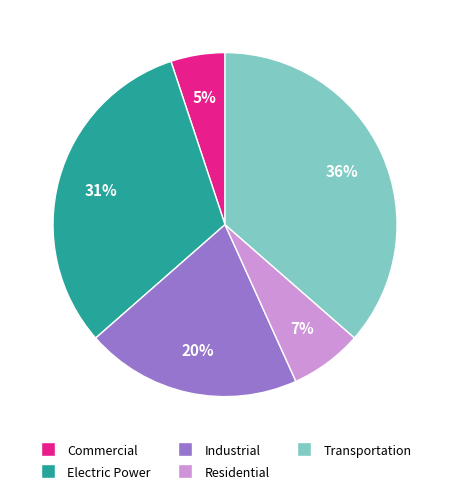

What is the largest slice in the pie chart?

Transportation